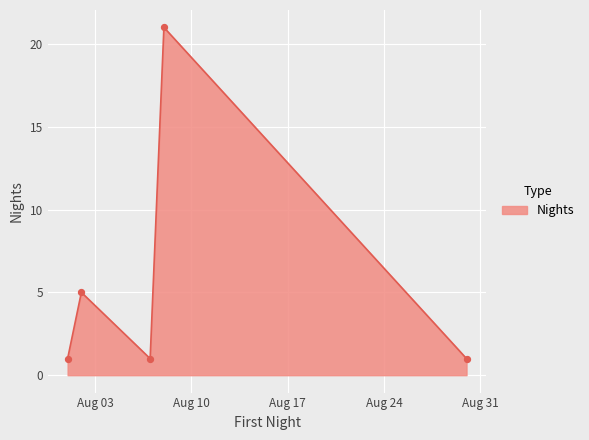

What is the greatest value displayed?

21